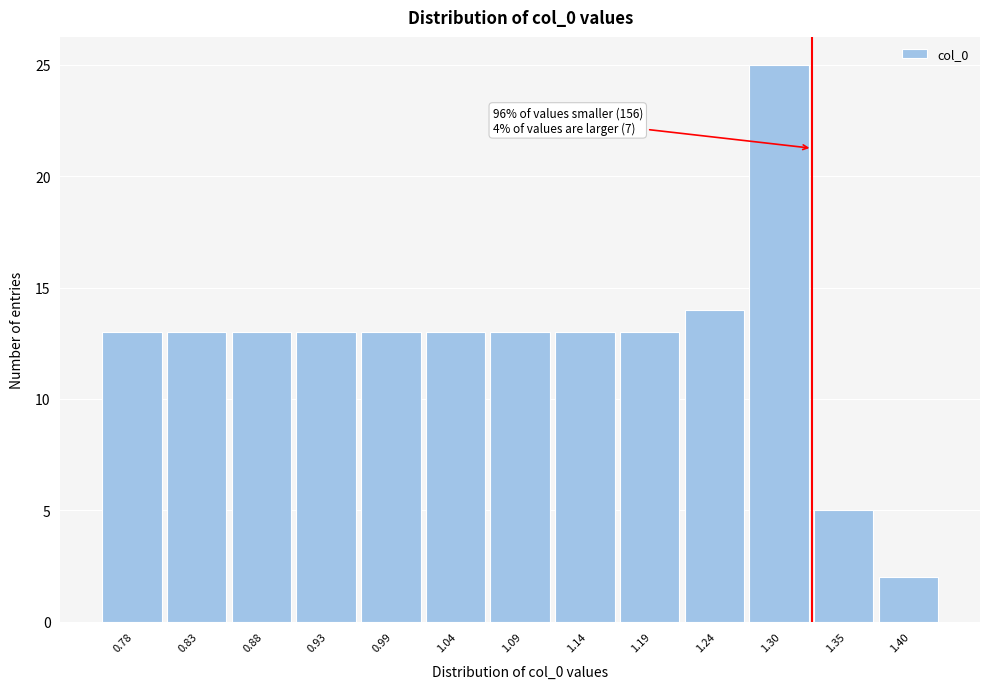

Reading left to right, transcribe all the data shown in this chart.

0.78=13	0.83=13	0.88=13	0.93=13	0.99=13	1.04=13	1.09=13	1.14=13	1.19=13	1.24=14	1.30=25	1.35=5	1.40=2